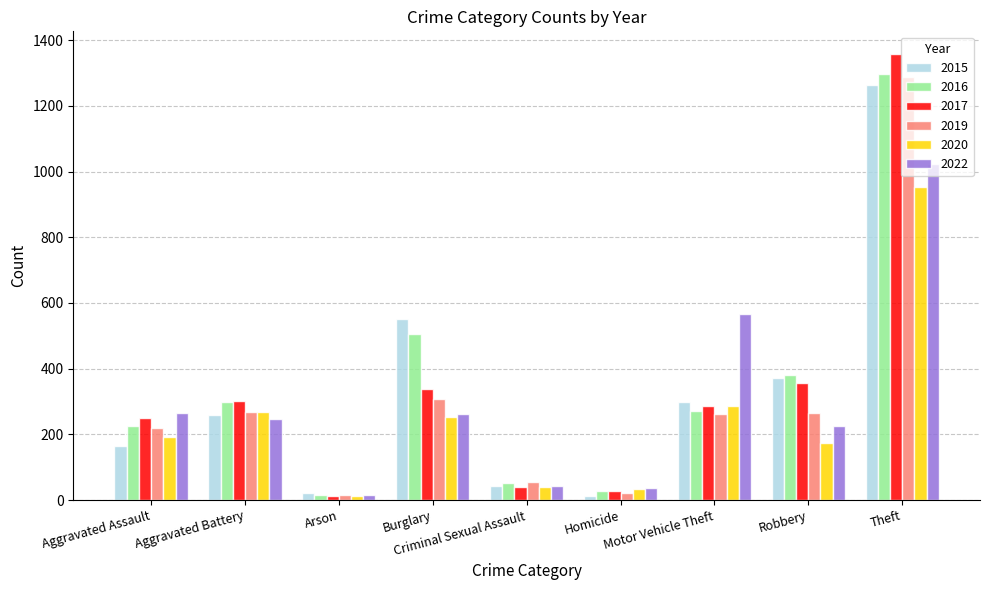

At which category is the sum across all series the highest?

Theft